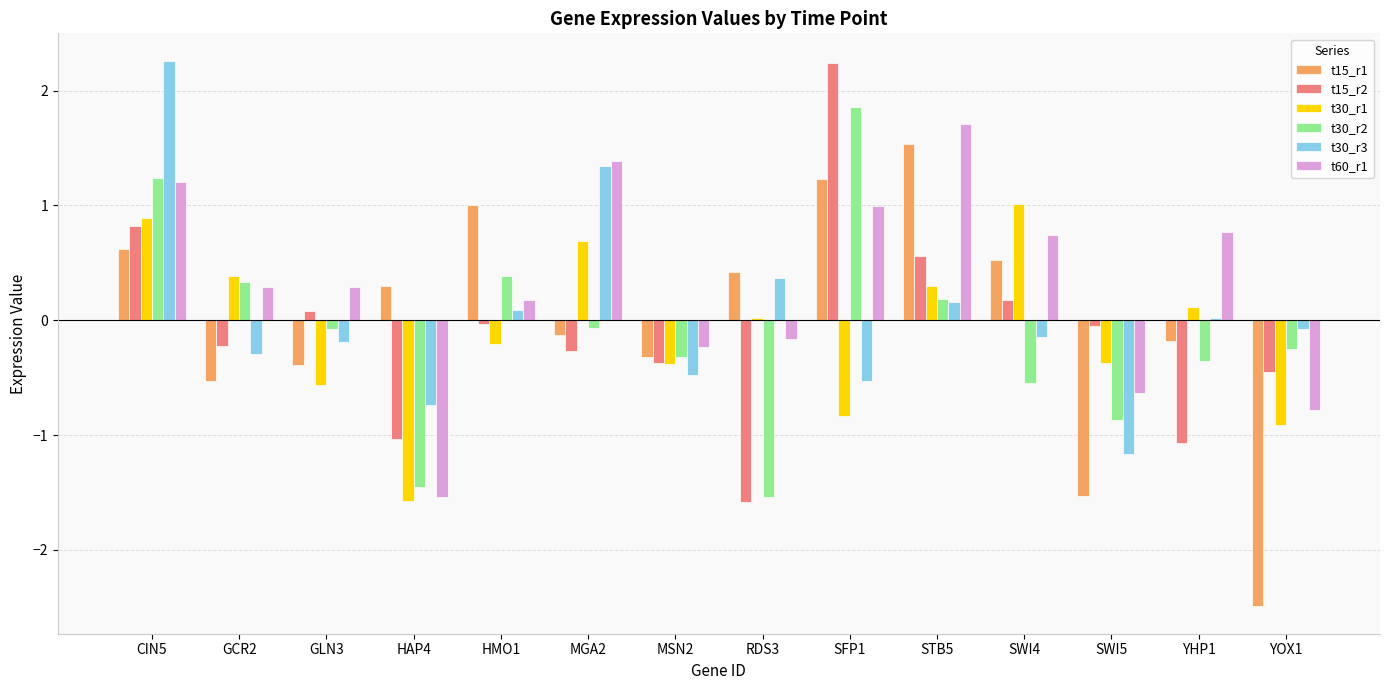

What is the maximum value shown in the chart?

2.3